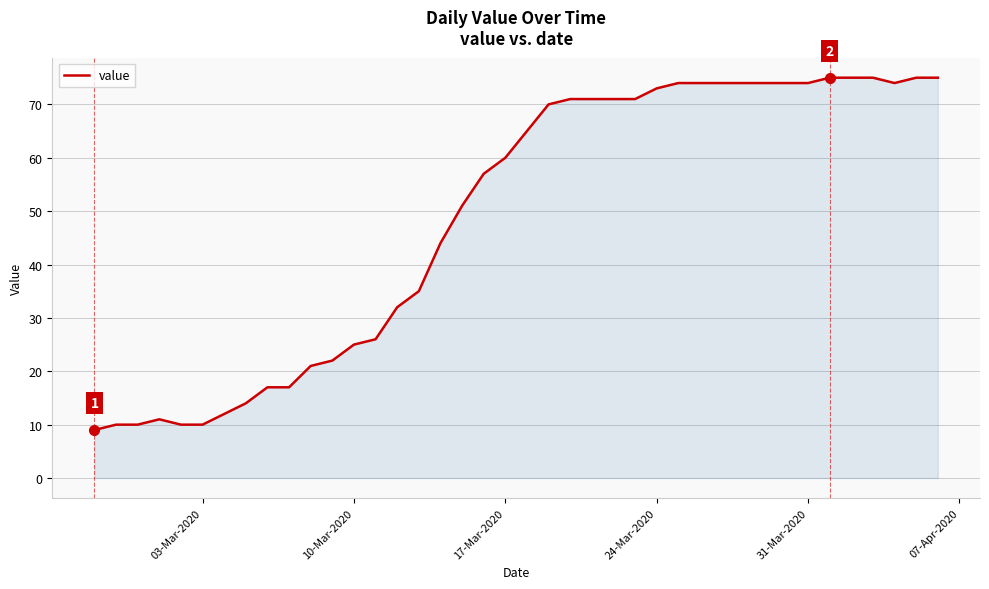

What is the maximum value shown in the chart?

75